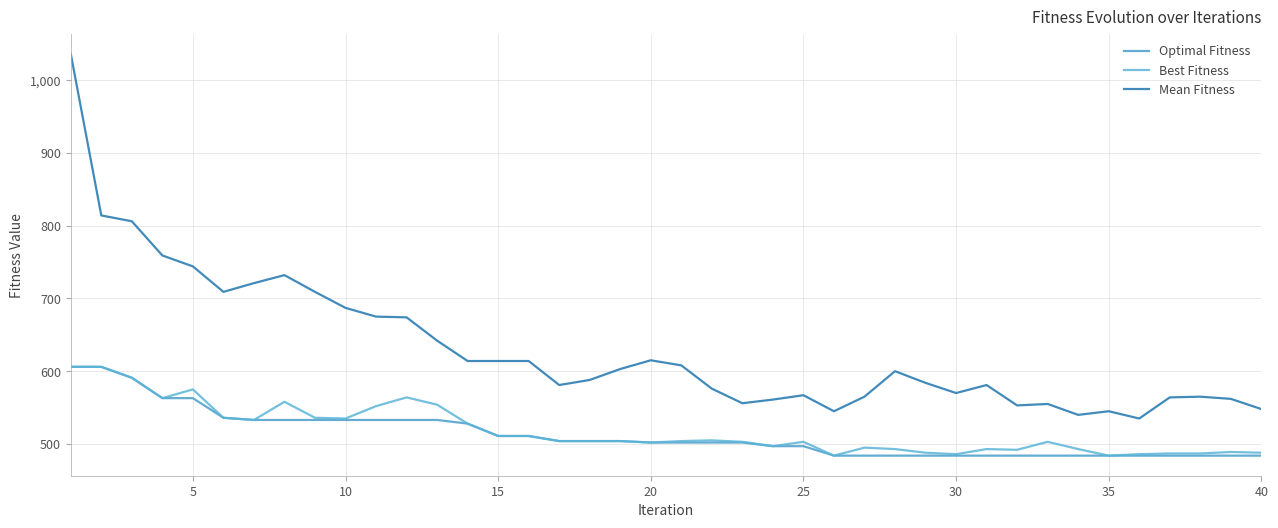

How many lines are shown in the chart?

3